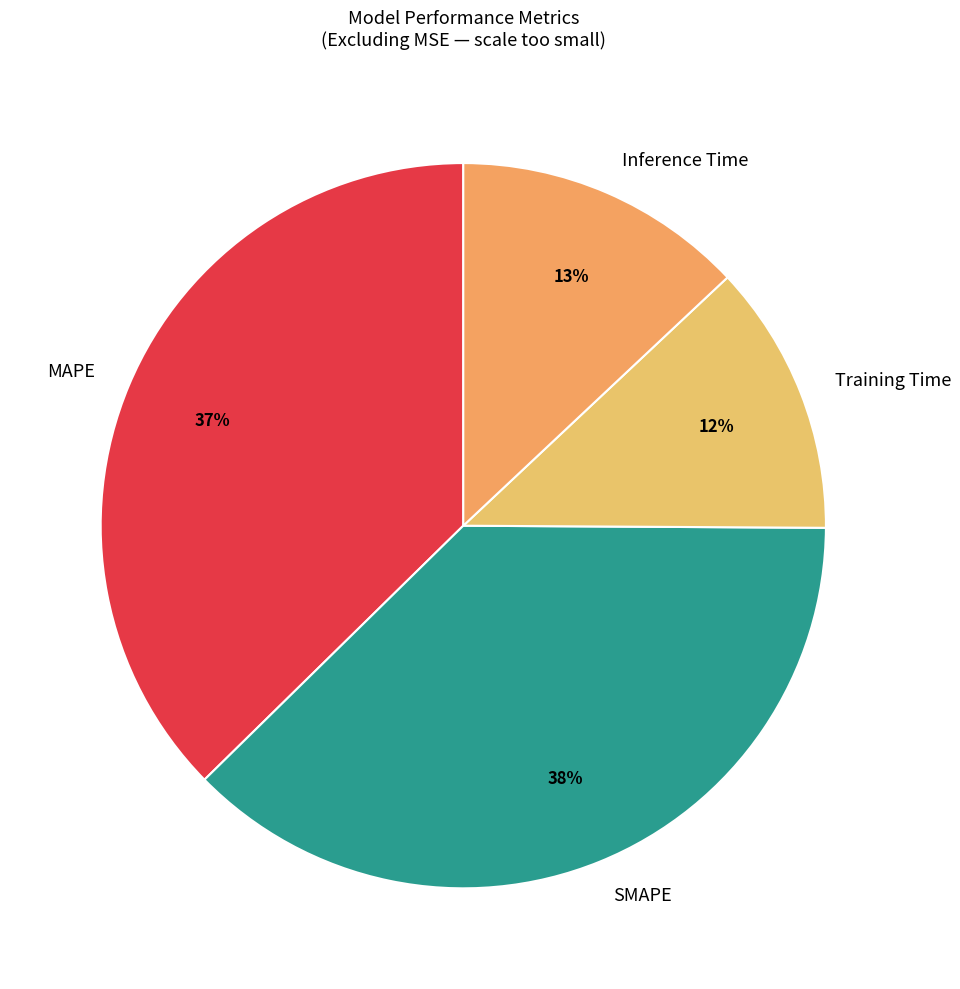

What is the smallest slice in the pie chart?

Training Time